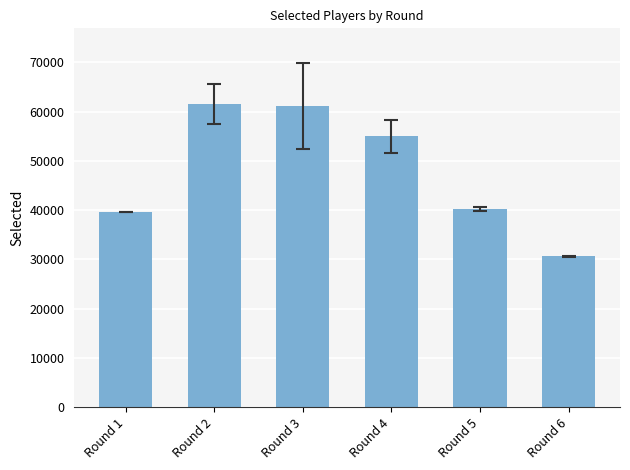

Approximately how many times larger is the value at Round 5 compared to Round 1?

1.0